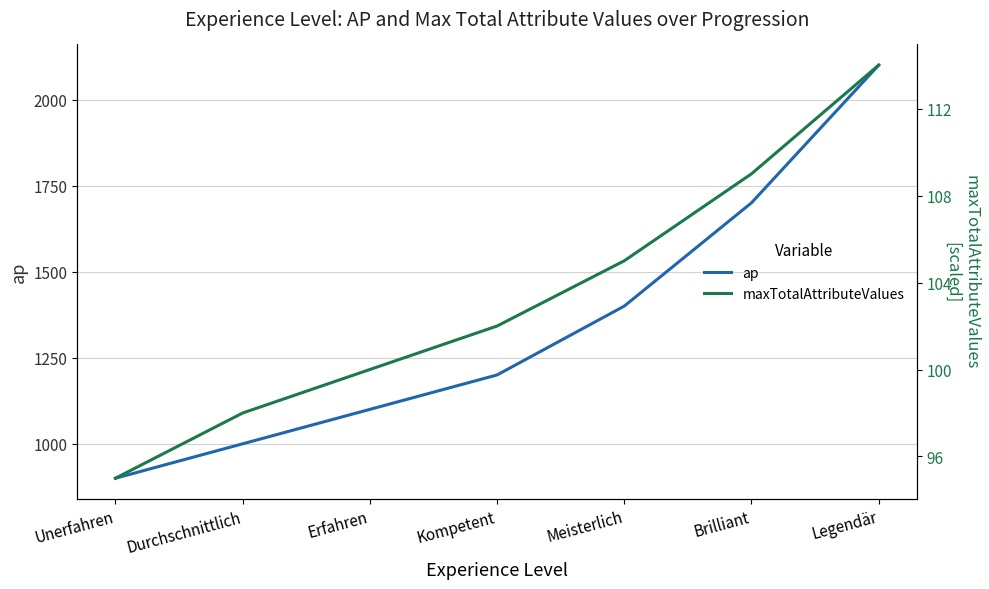

What is the label of the 5th point from the left?

Meisterlich